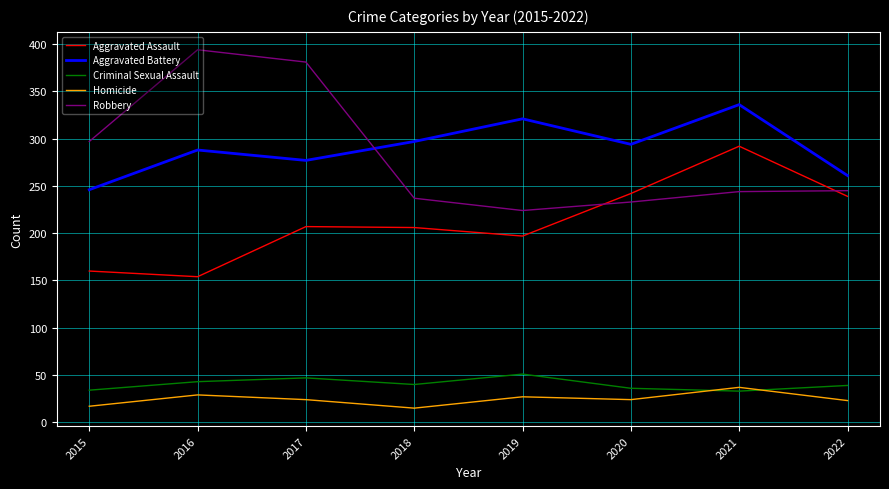

The Criminal Sexual Assault series shows 33 at 2021. True or false?

True